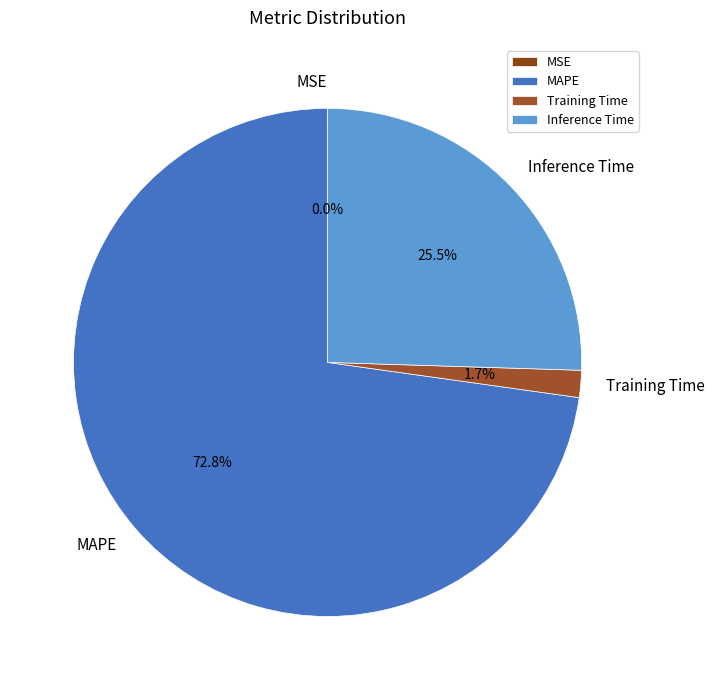

What is the total percentage of MAPE and Training Time?

74.5%